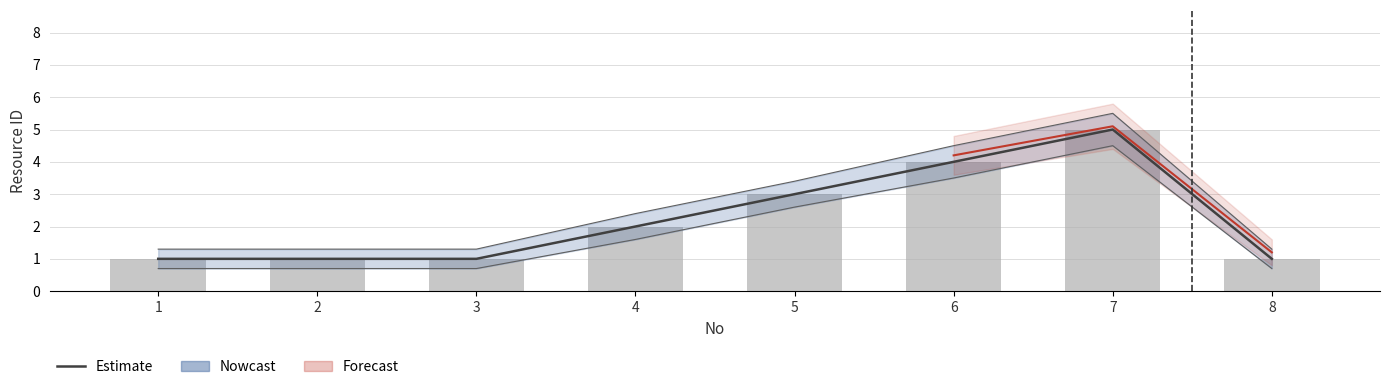

What is the value of the Estimate bar at the 2nd from the left?

1